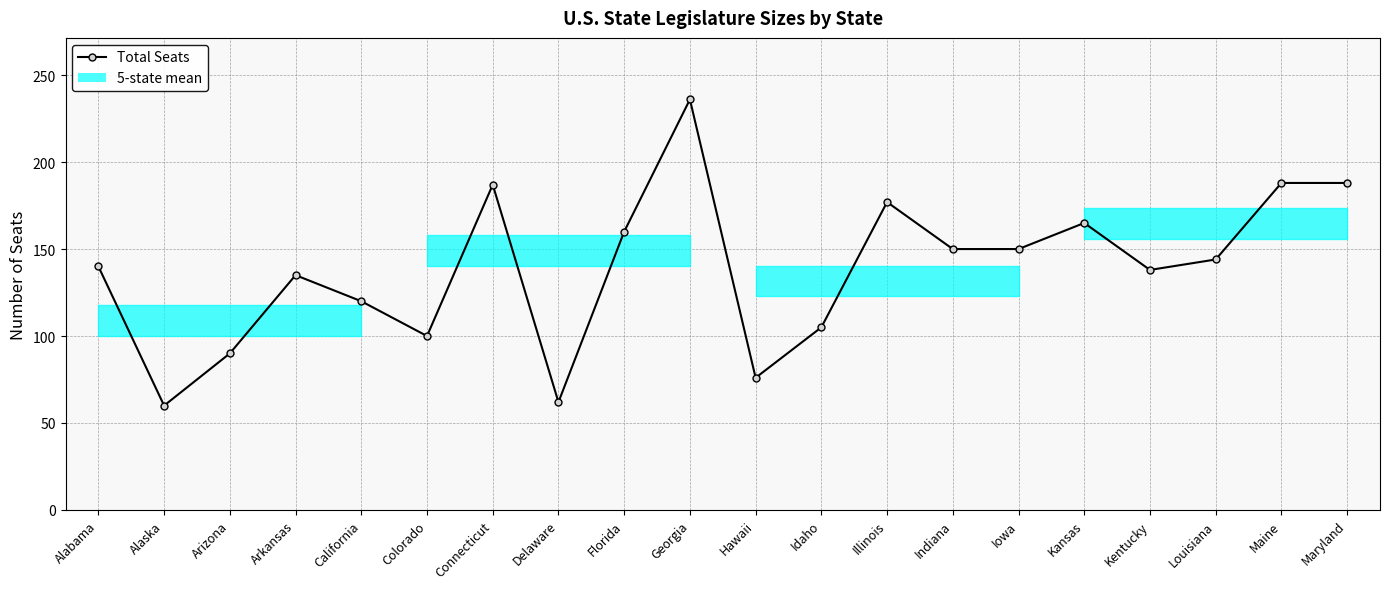

True or false: there are more than 1 points higher than both neighbors.

True